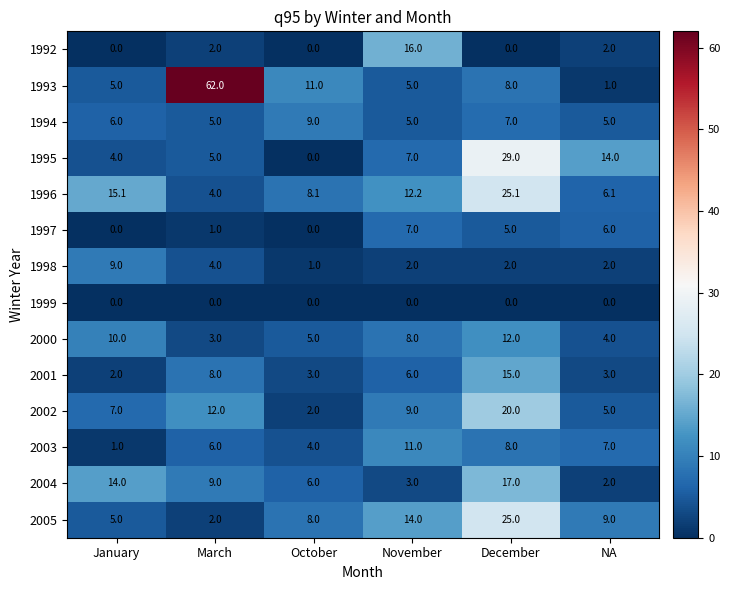

At how many categories does at least one series exceed 4?

6